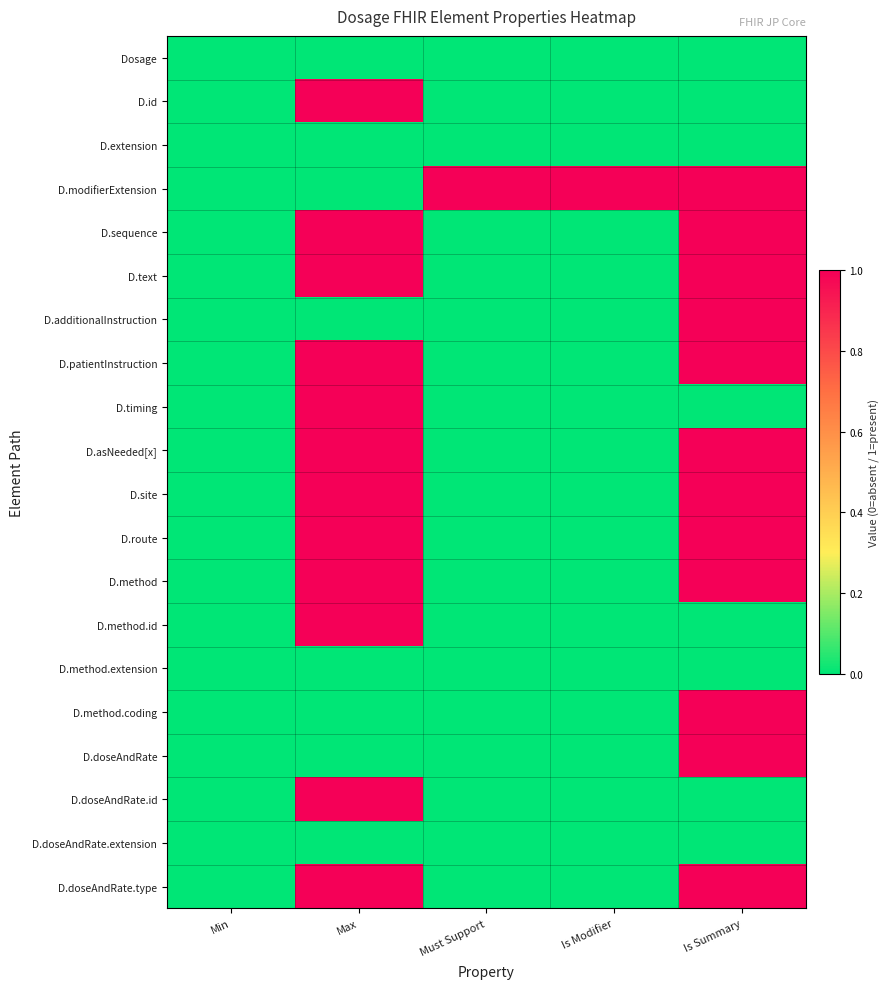

Reading left to right, extract all data points from this chart.

Dosage: Min=0	Max=0	Must Support=0	Is Modifier=0	Is Summary=0
D.id: Min=0	Max=1	Must Support=0	Is Modifier=0	Is Summary=0
D.extension: Min=0	Max=0	Must Support=0	Is Modifier=0	Is Summary=0
D.modifierExtension: Min=0	Max=0	Must Support=1	Is Modifier=1	Is Summary=1
D.sequence: Min=0	Max=1	Must Support=0	Is Modifier=0	Is Summary=1
D.text: Min=0	Max=1	Must Support=0	Is Modifier=0	Is Summary=1
D.additionalInstruction: Min=0	Max=0	Must Support=0	Is Modifier=0	Is Summary=1
D.patientInstruction: Min=0	Max=1	Must Support=0	Is Modifier=0	Is Summary=1
D.timing: Min=0	Max=1	Must Support=0	Is Modifier=0	Is Summary=0
D.asNeeded[x]: Min=0	Max=1	Must Support=0	Is Modifier=0	Is Summary=1
D.site: Min=0	Max=1	Must Support=0	Is Modifier=0	Is Summary=1
D.route: Min=0	Max=1	Must Support=0	Is Modifier=0	Is Summary=1
D.method: Min=0	Max=1	Must Support=0	Is Modifier=0	Is Summary=1
D.method.id: Min=0	Max=1	Must Support=0	Is Modifier=0	Is Summary=0
D.method.extension: Min=0	Max=0	Must Support=0	Is Modifier=0	Is Summary=0
D.method.coding: Min=0	Max=0	Must Support=0	Is Modifier=0	Is Summary=1
D.doseAndRate: Min=0	Max=0	Must Support=0	Is Modifier=0	Is Summary=1
D.doseAndRate.id: Min=0	Max=1	Must Support=0	Is Modifier=0	Is Summary=0
D.doseAndRate.extension: Min=0	Max=0	Must Support=0	Is Modifier=0	Is Summary=0
D.doseAndRate.type: Min=0	Max=1	Must Support=0	Is Modifier=0	Is Summary=1